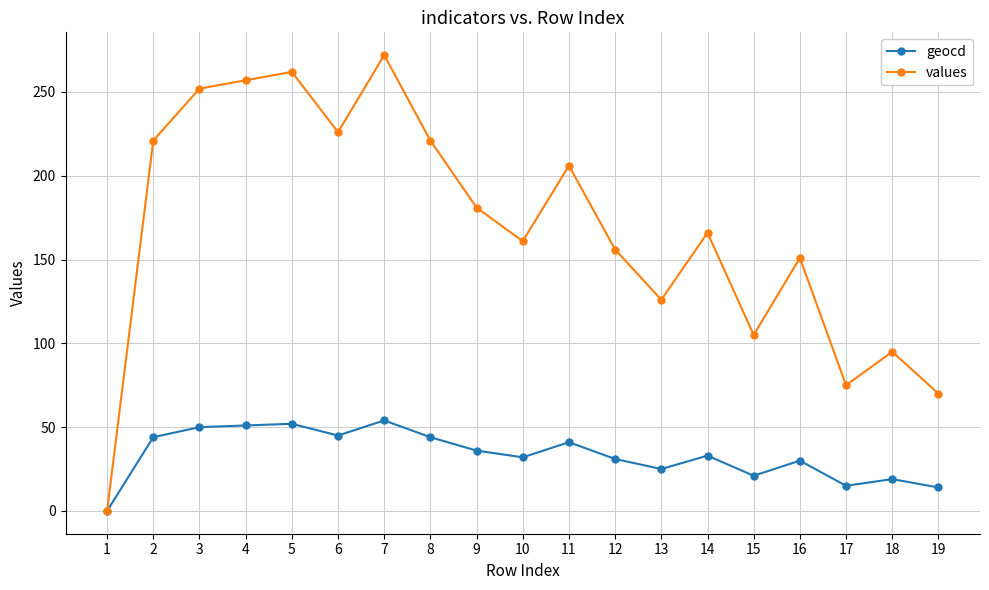

The value of geocd at 16 is 30. True or false?

True